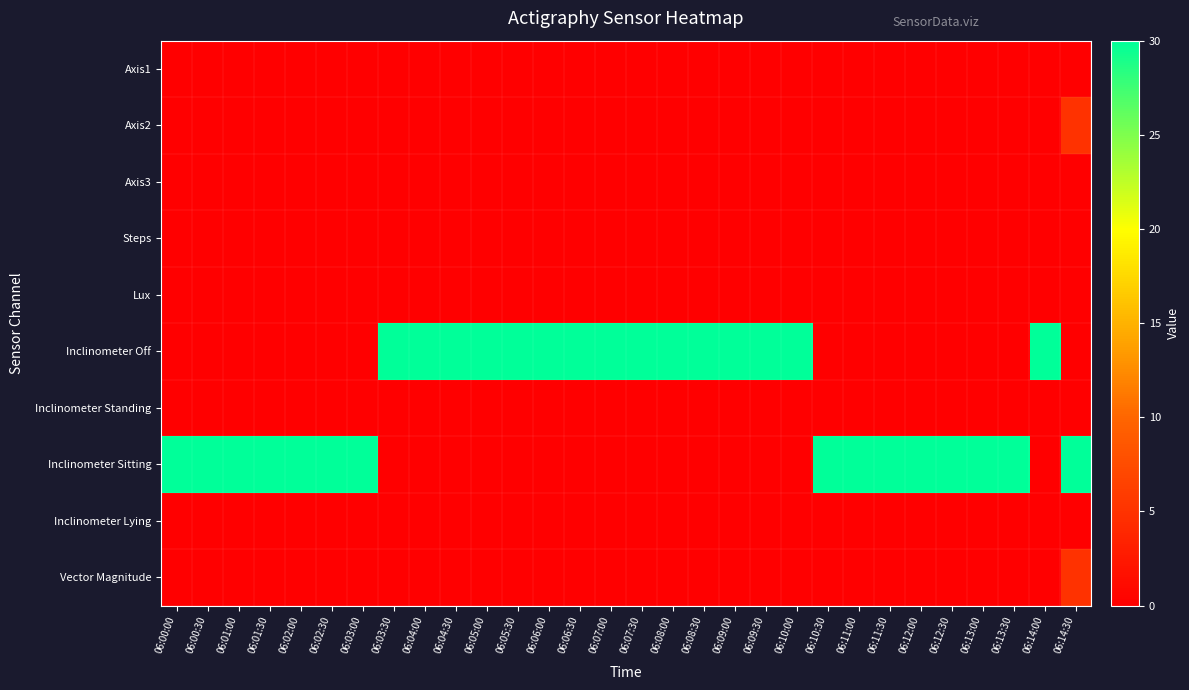

Rank the series at 06:12:30 from highest to lowest value.

Inclinometer Sitting, Axis1, Axis2, Axis3, Steps, Lux, Inclinometer Off, Inclinometer Standing, Inclinometer Lying, Vector Magnitude